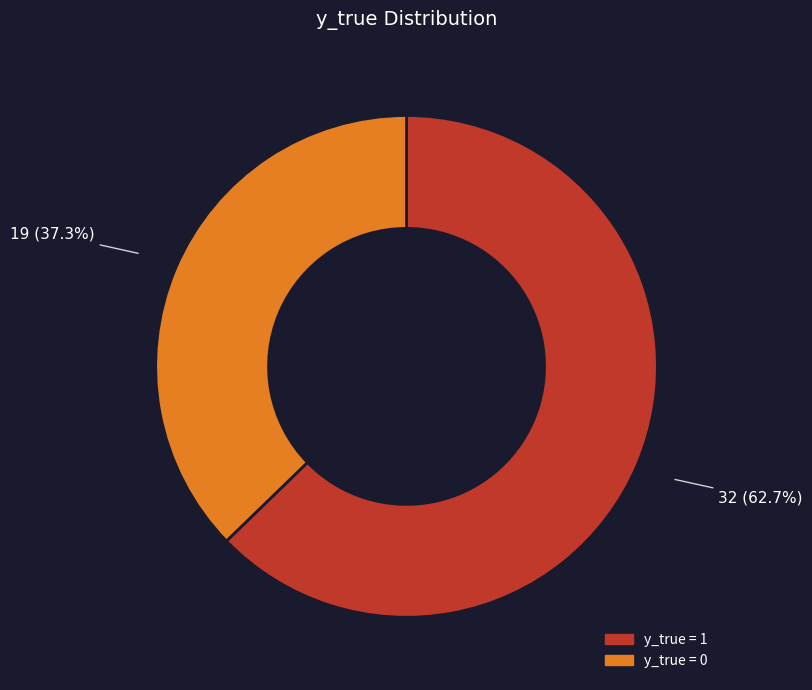

How many slices are in this pie chart?

2